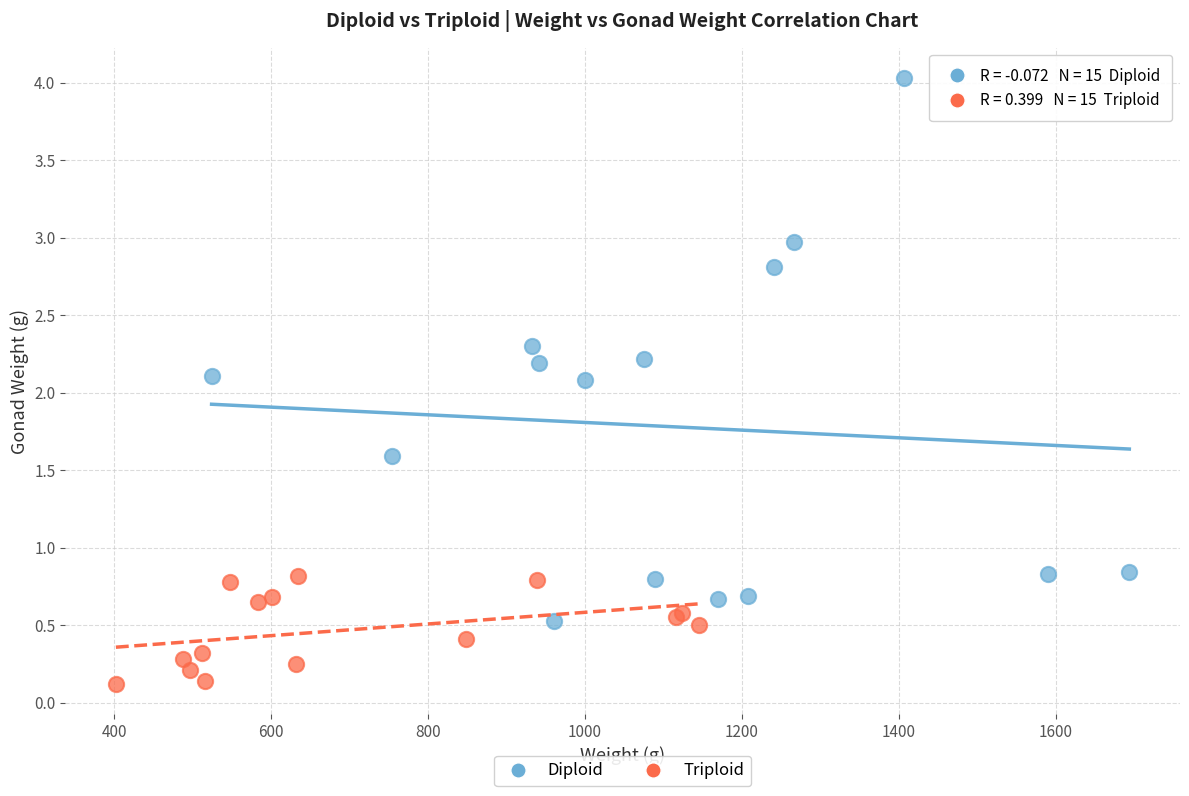

Which series contains the highest Y value?

Diploid